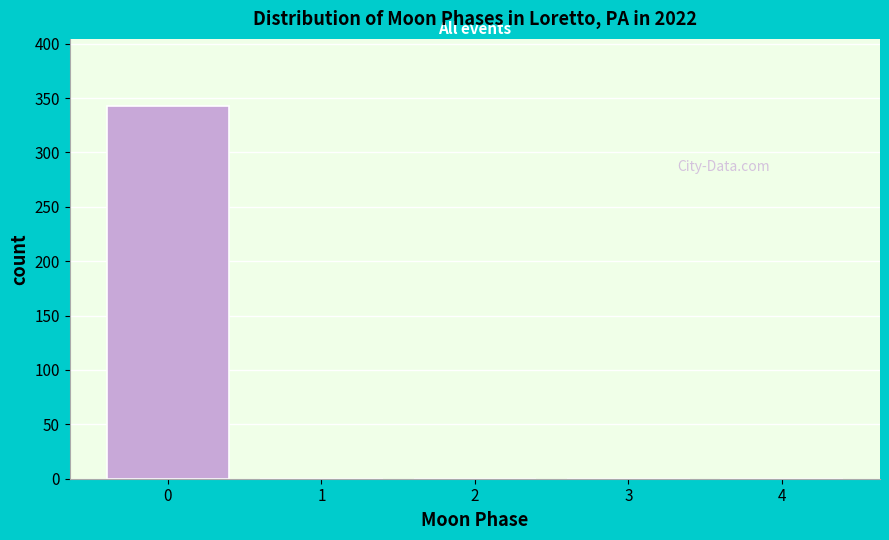

Reading left to right, extract all data points from this chart.

0=343	1=0	2=0	3=0	4=0